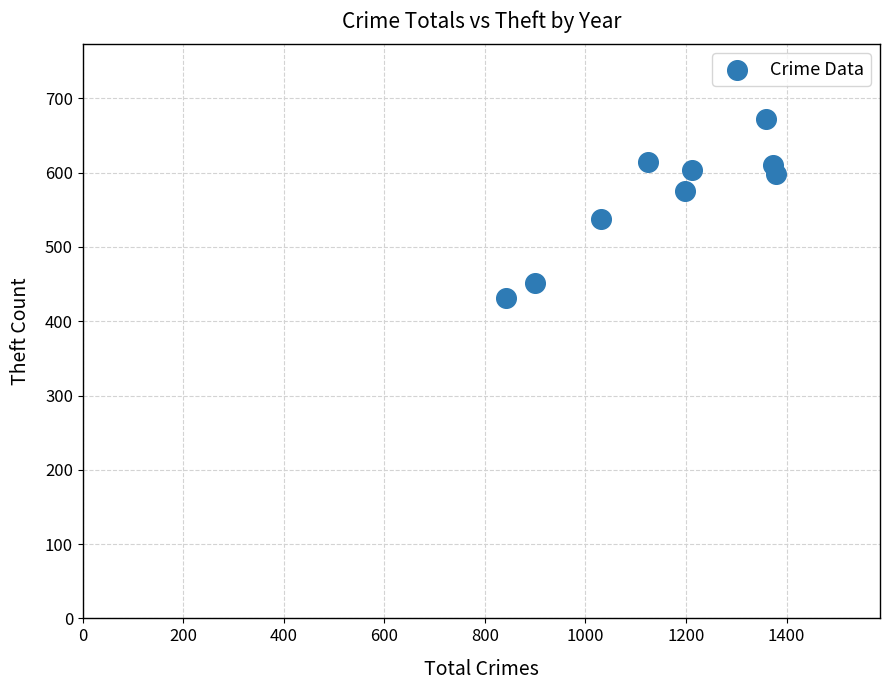

What Y value in the scatter plot is closest to 551?

537